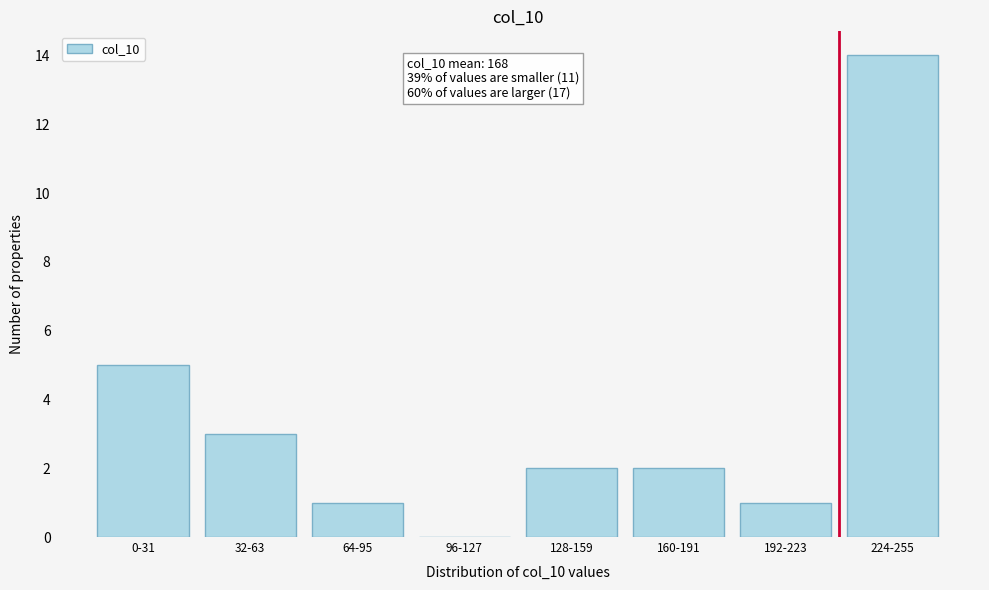

Reading left to right, transcribe all the data shown in this chart.

0-31=5	32-63=3	64-95=1	96-127=0	128-159=2	160-191=2	192-223=1	224-255=14